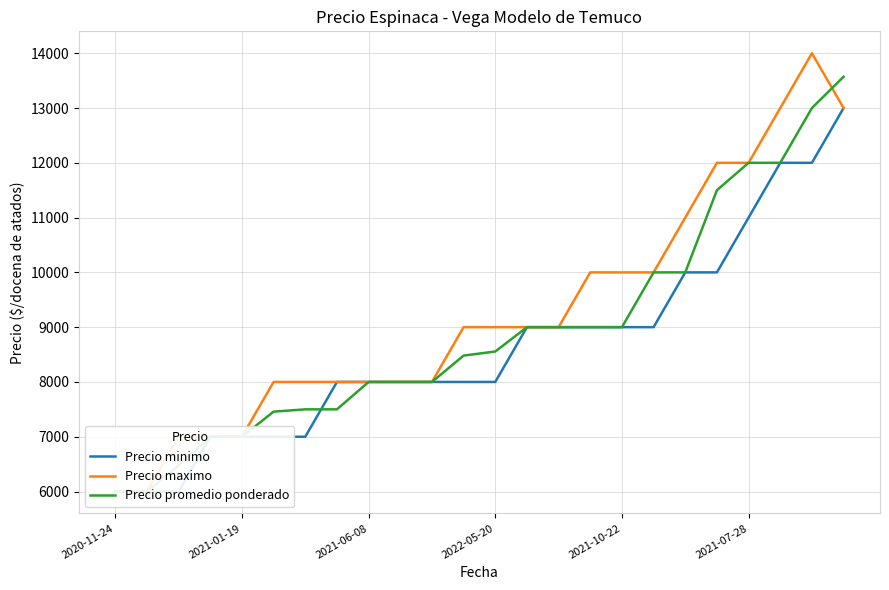

Does the chart display data point markers on the line(s)?

No